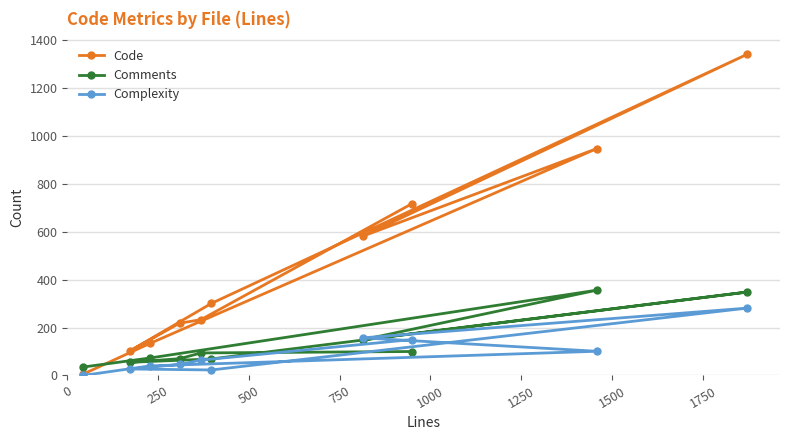

How many times do Code and Comments cross each other?

1